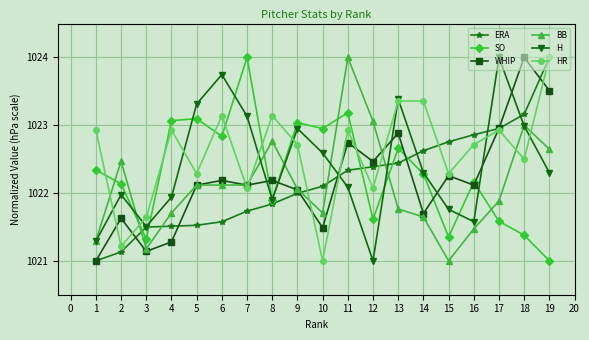

How many values in the WHIP series are below 1022?

6